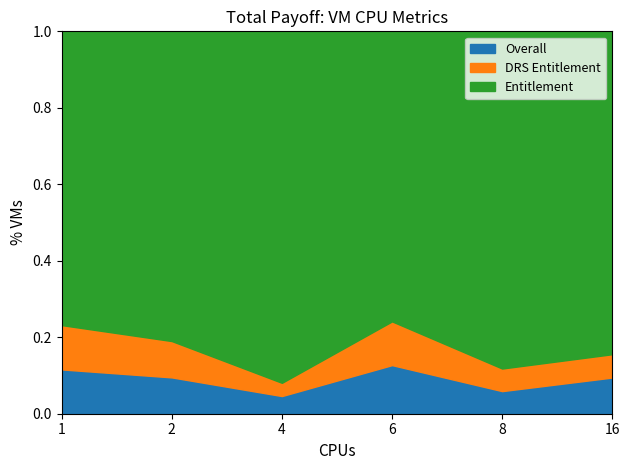

Is it true that Overall equals 0.1 at 4?

False